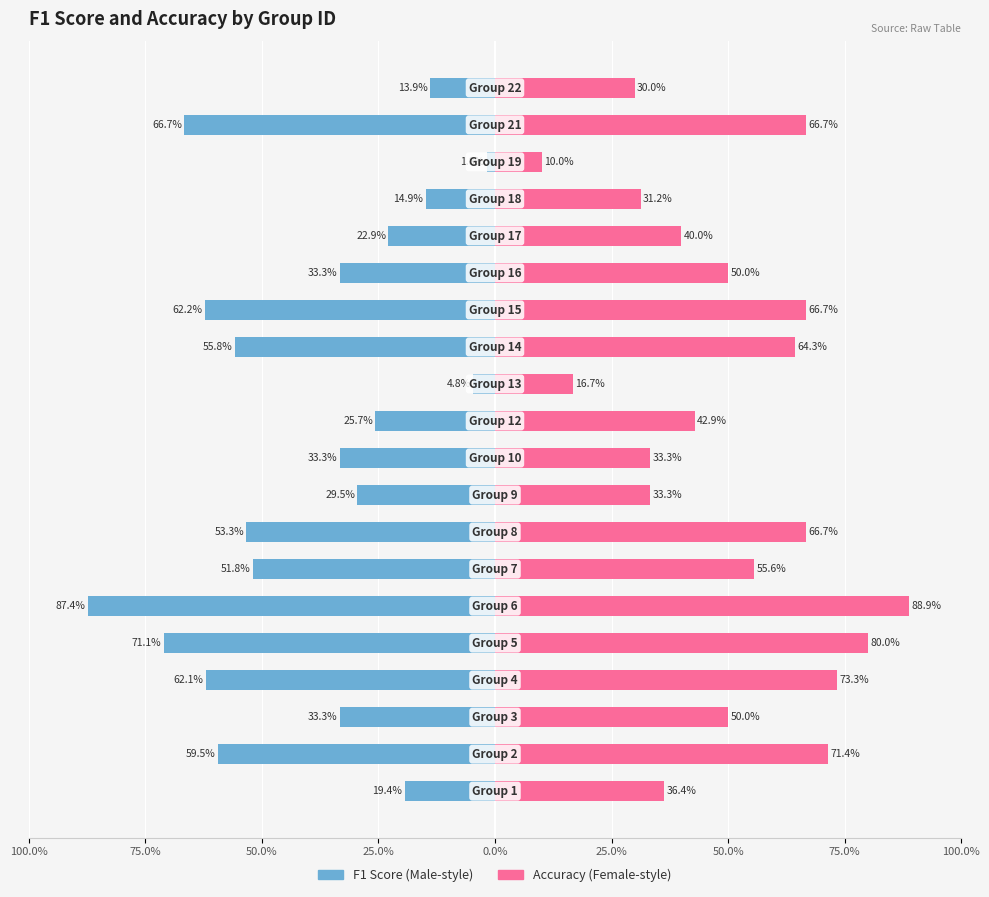

Rank the series by their average value, from lowest to highest.

f1, accuracy